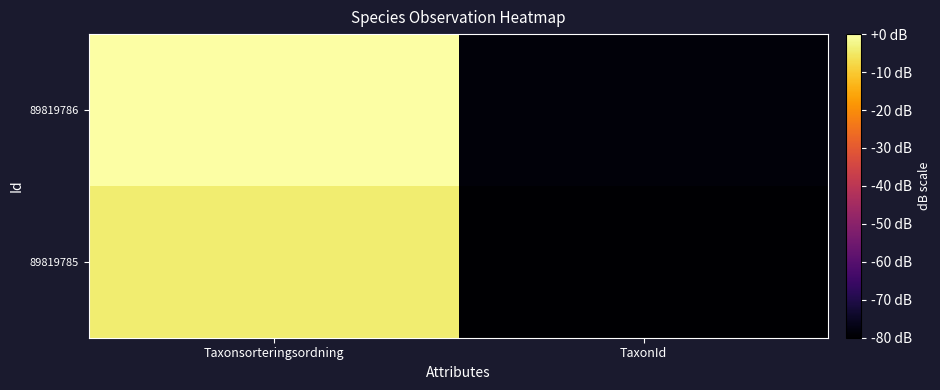

What is the difference between the highest and lowest values at Taxonsorteringsordning?

4.2